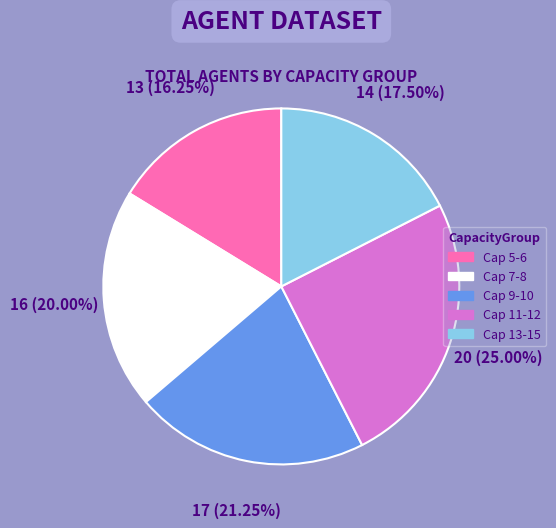

Does any single category account for the majority?

No